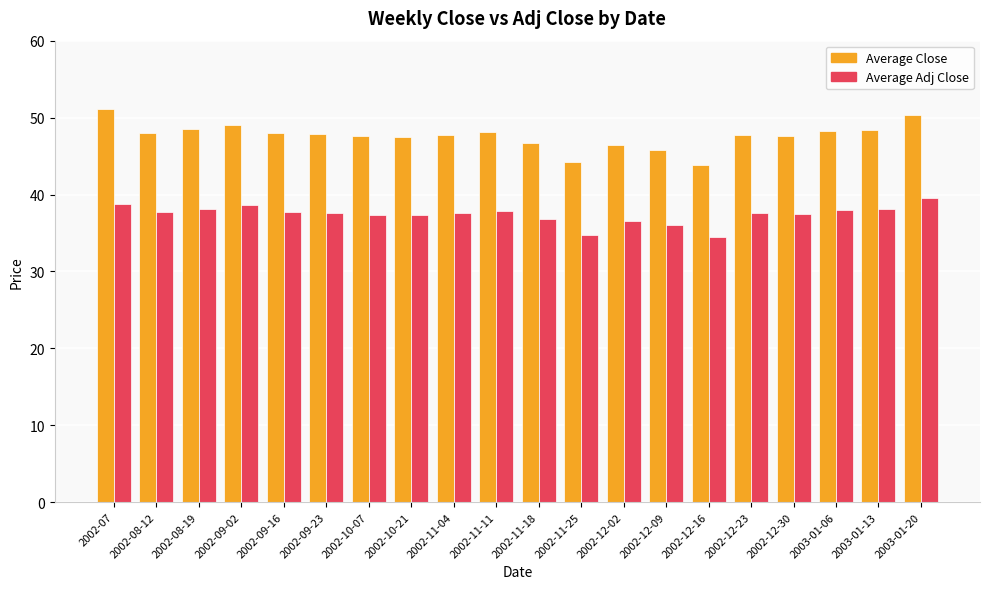

What is the difference between the maximum and minimum values in the Average Adj Close series?

5.1